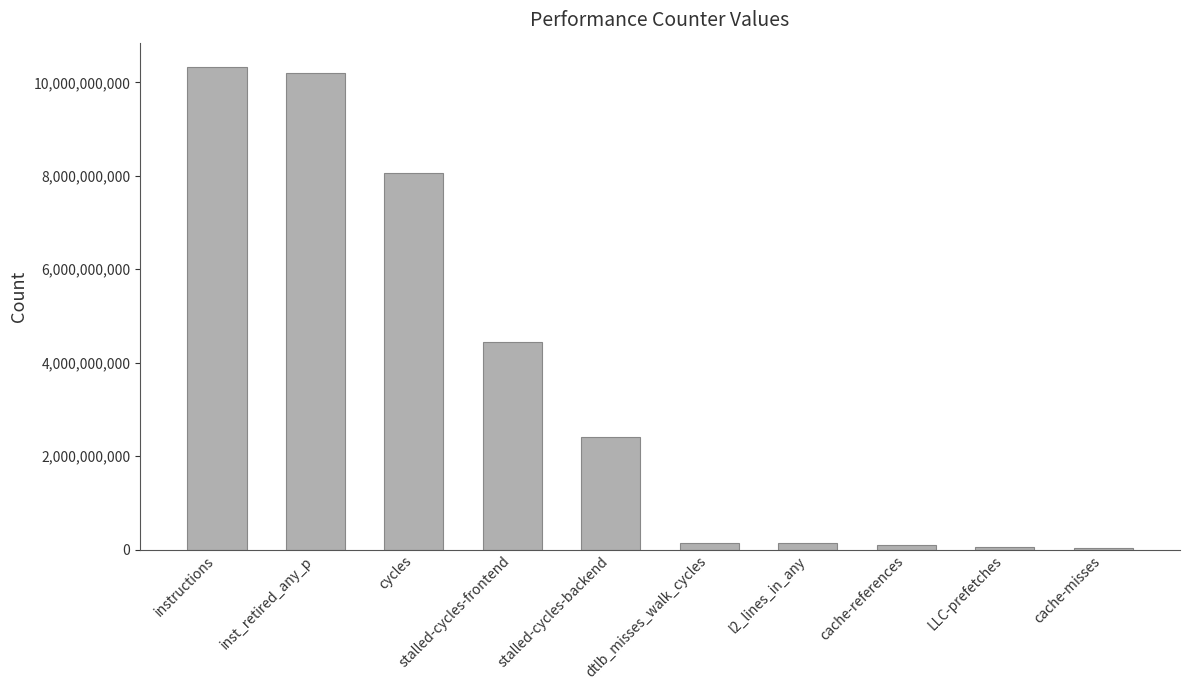

What is the label of the 6th bar from the right?

stalled-cycles-backend